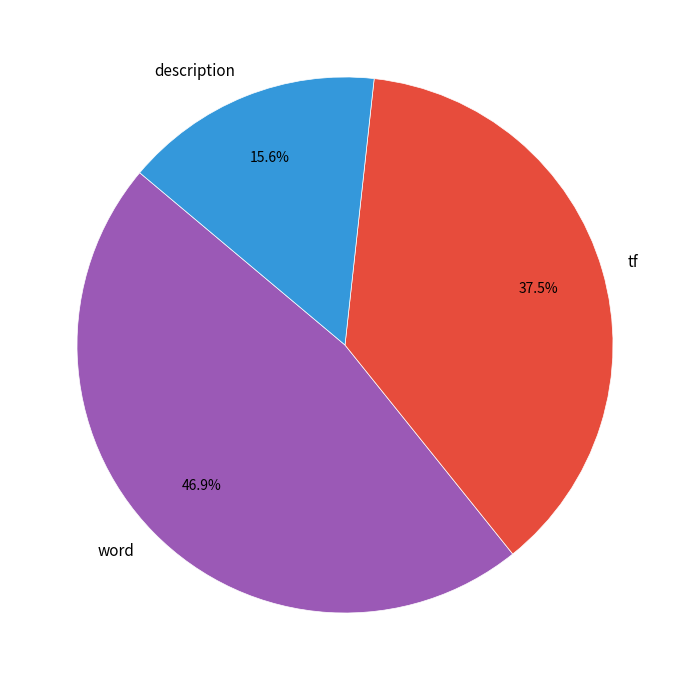

Is it true that description is 30% of the pie?

False